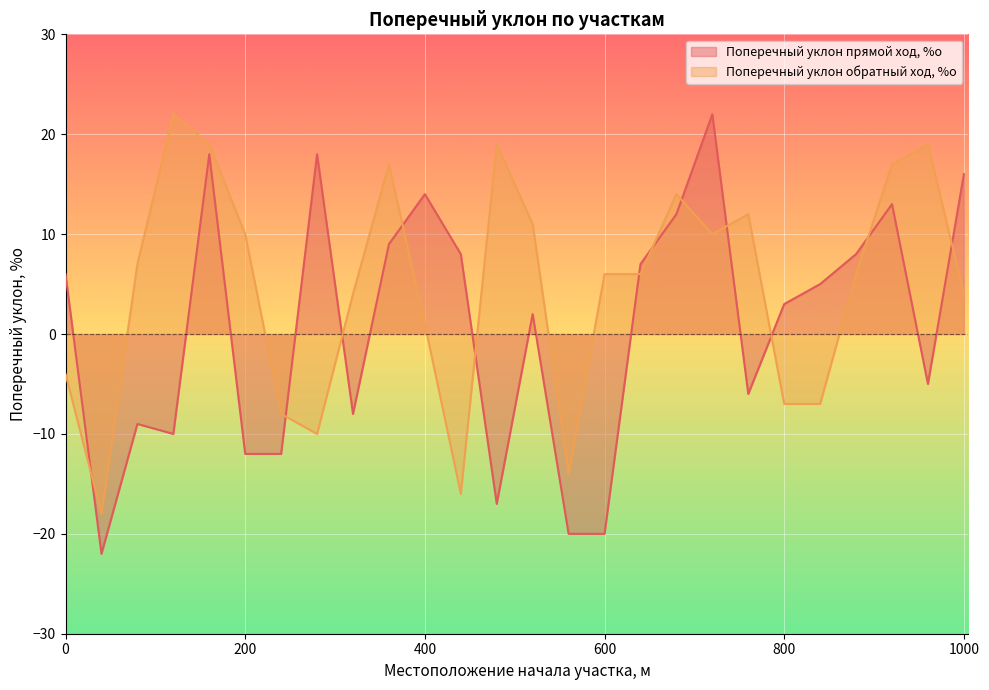

Which category has the highest value in the Поперечный уклон прямой ход, %о series?

720